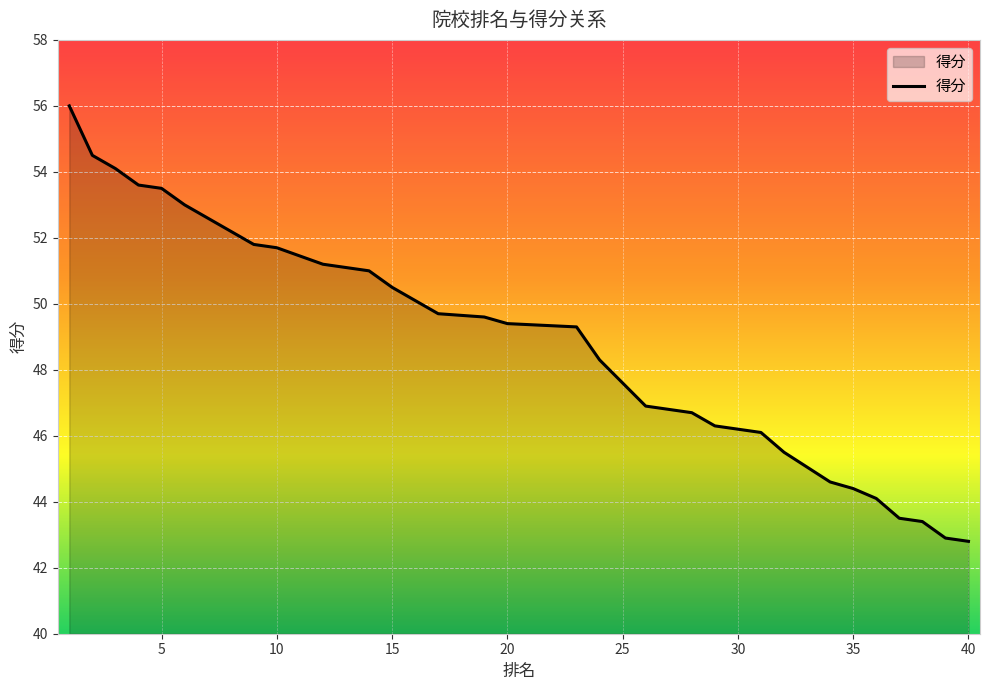

True or false: the data shows 51.0 at 14.

True